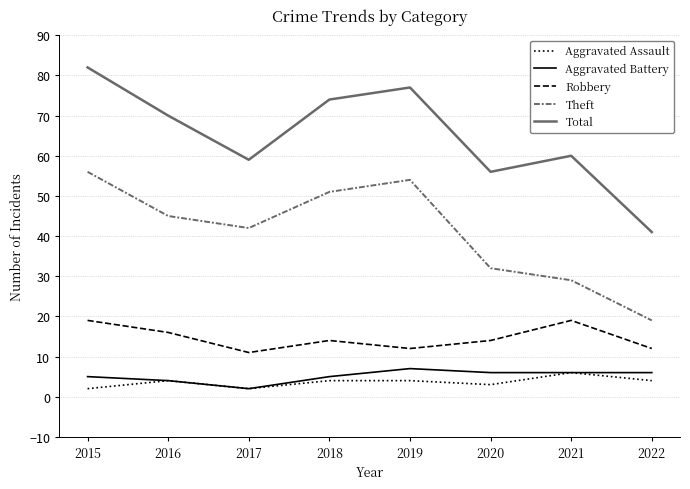

At how many categories does at least one series exceed 79?

1